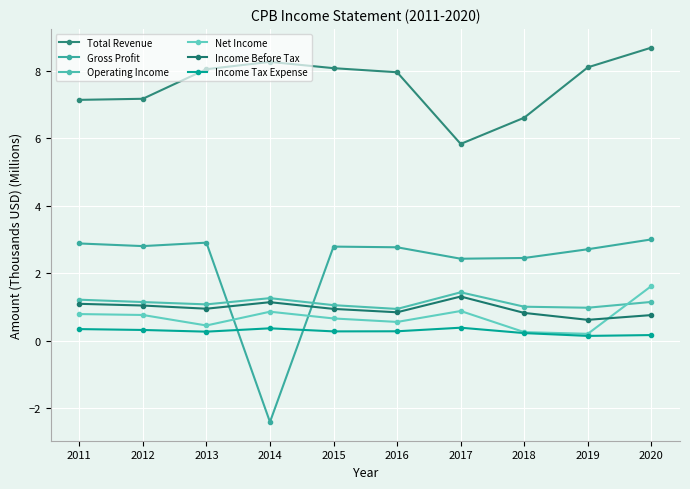

Rank the series at 2015 from lowest to highest value.

Income Tax Expense, Net Income, Income Before Tax, Operating Income, Gross Profit, Total Revenue